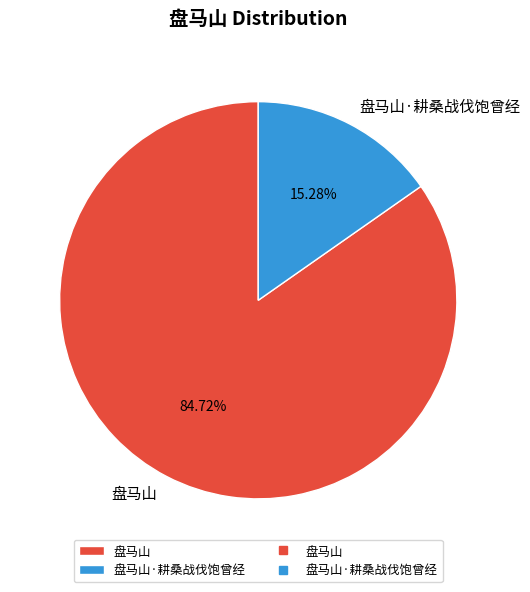

True or false: 盘马山·耕桑战伐饱曾经 accounts for 15% of the total.

True